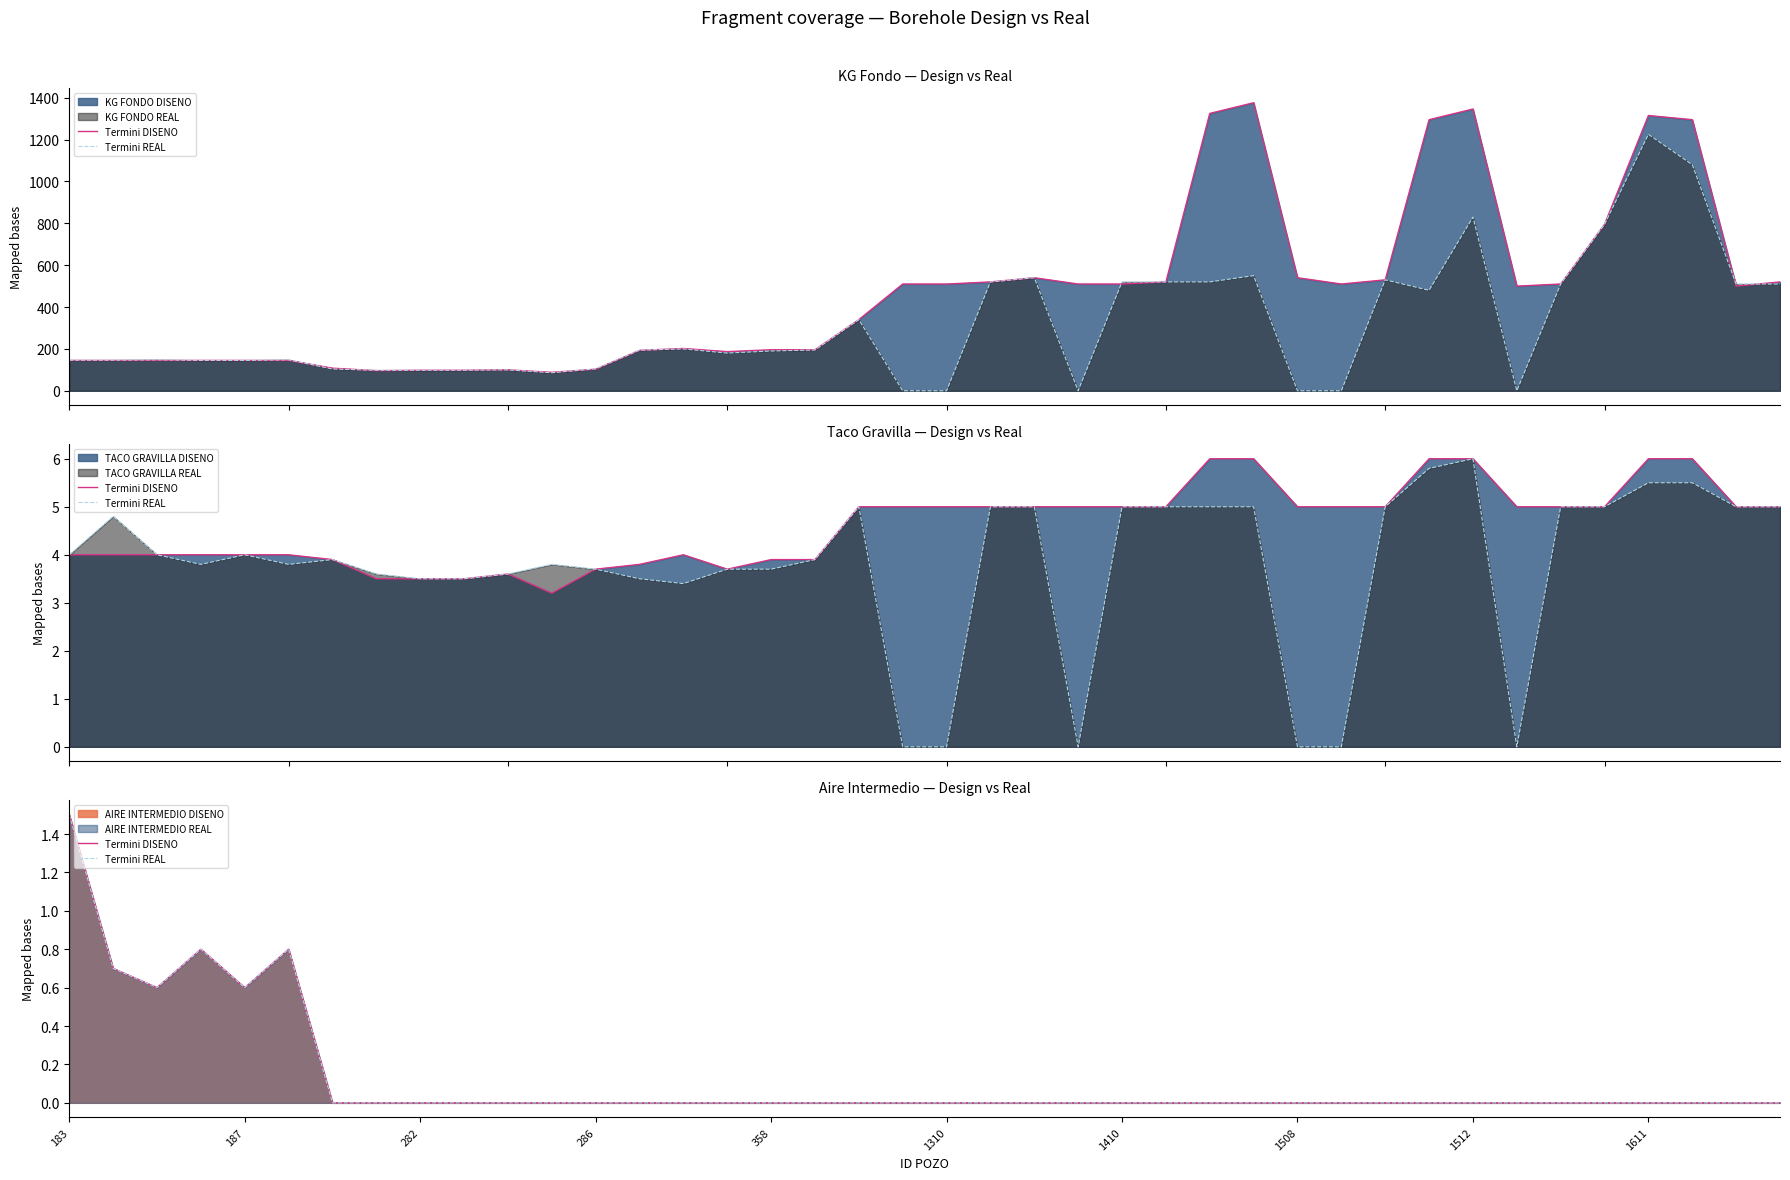

Does the chart have visible grid lines?

No